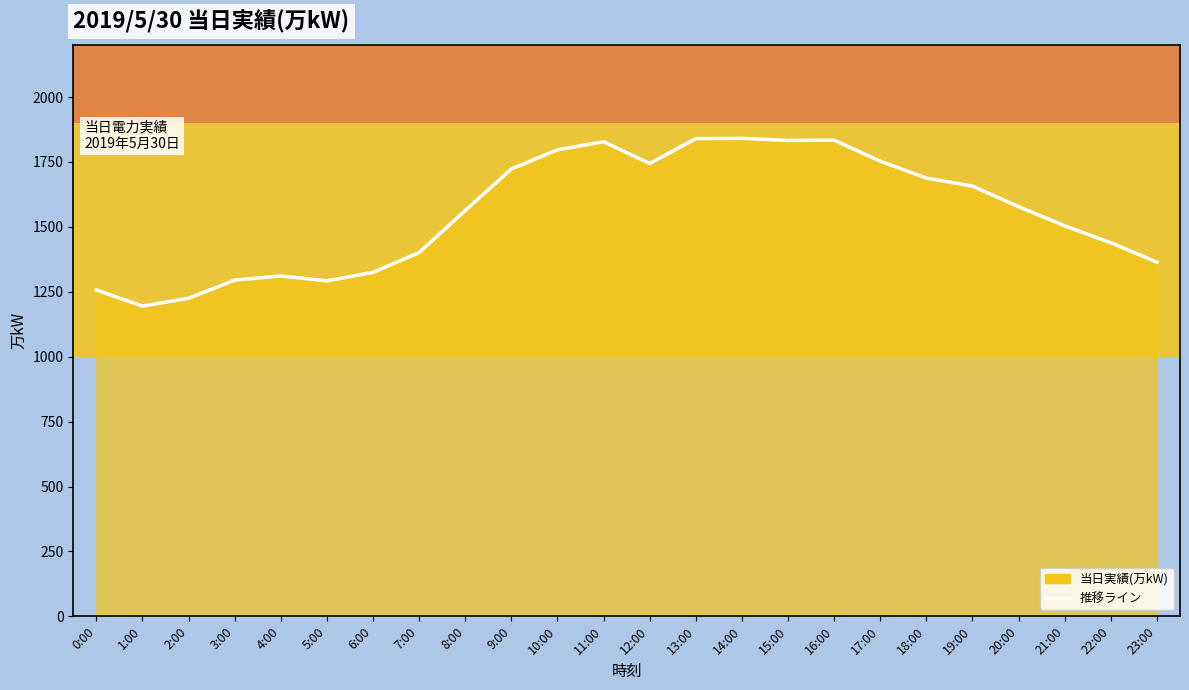

Where is the first local minimum?

1:00